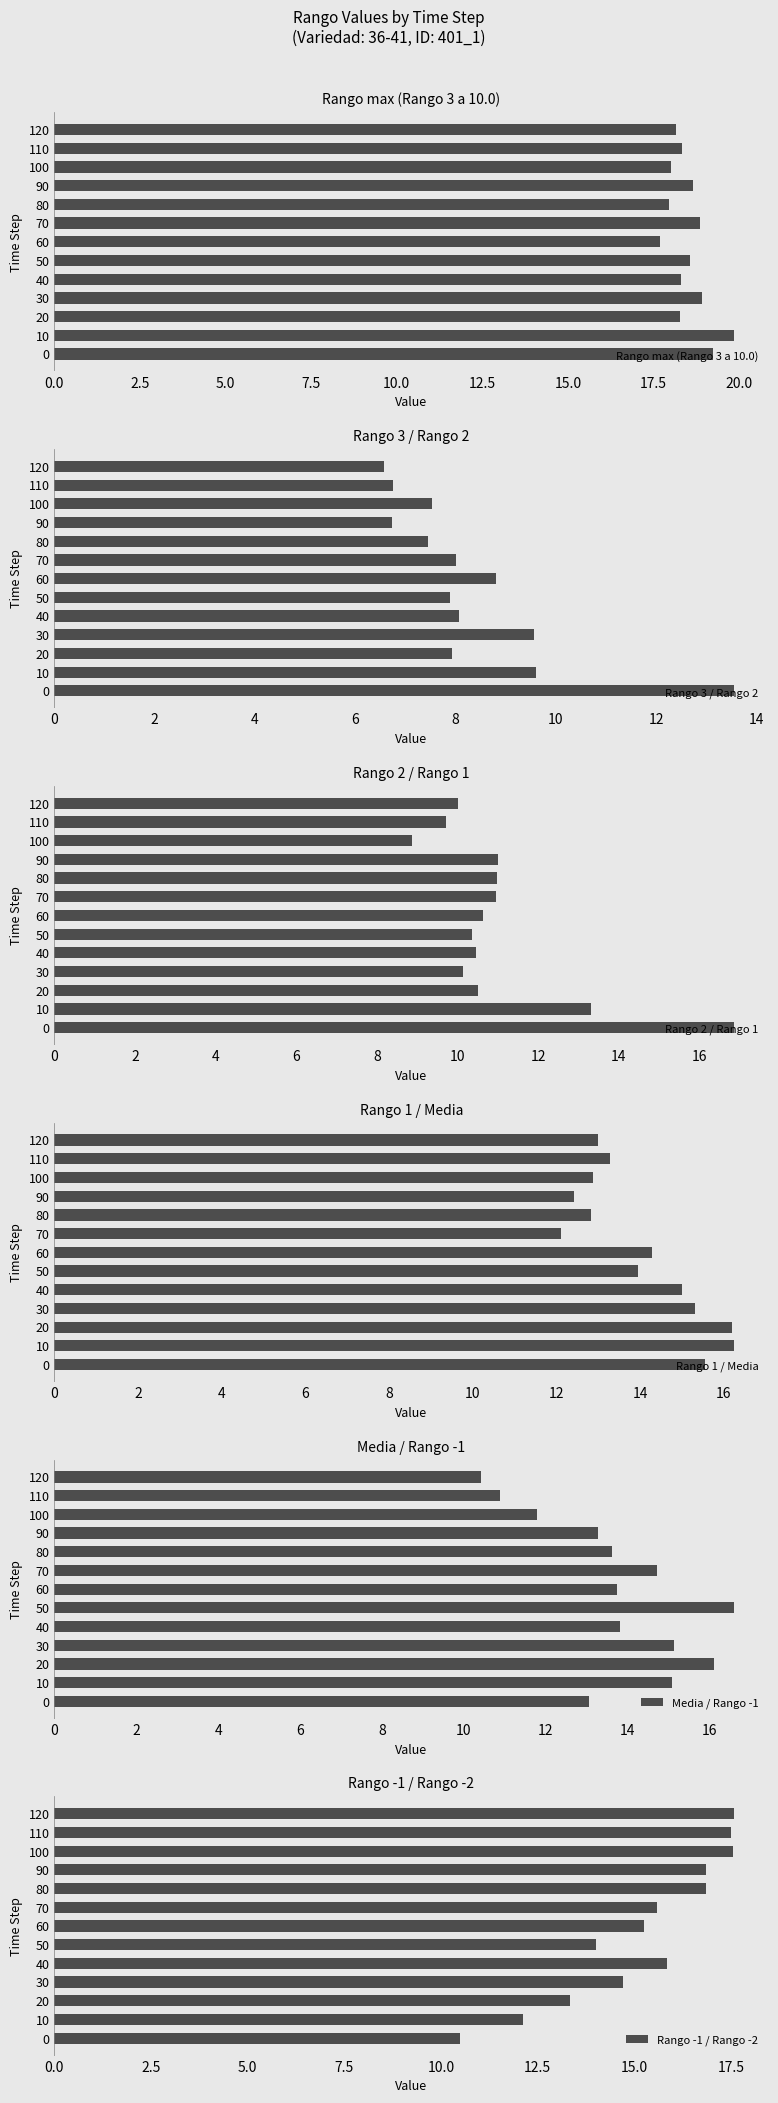

What is the value of the Rango 1 / Media bar at the 1st from the left?

15.6